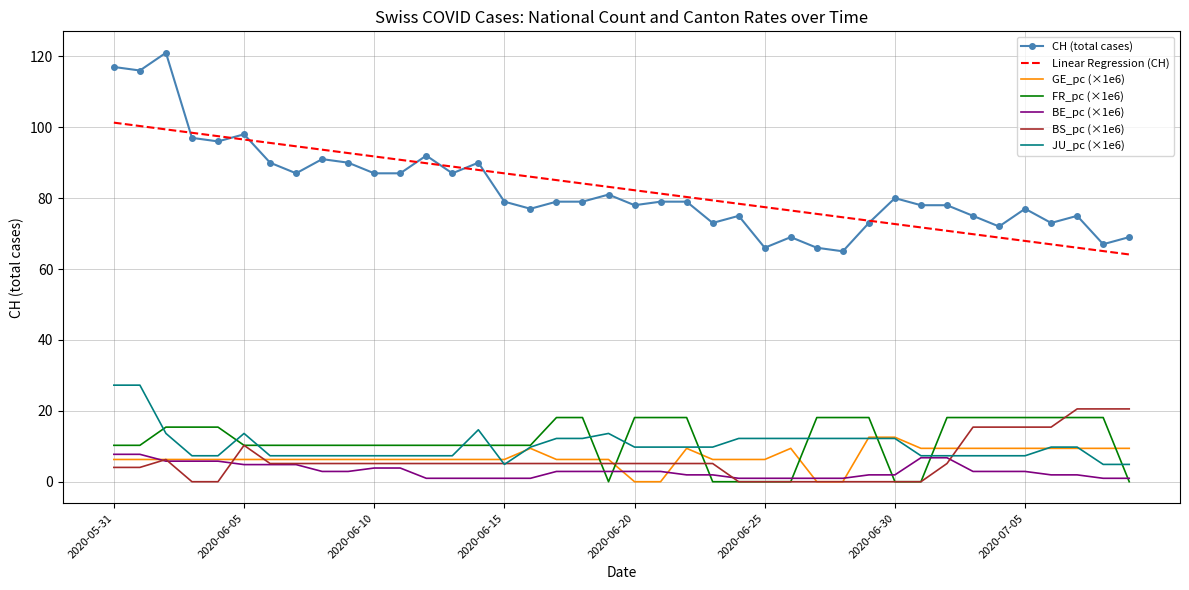

Which series has the largest range (max minus min)?

CH (total cases)